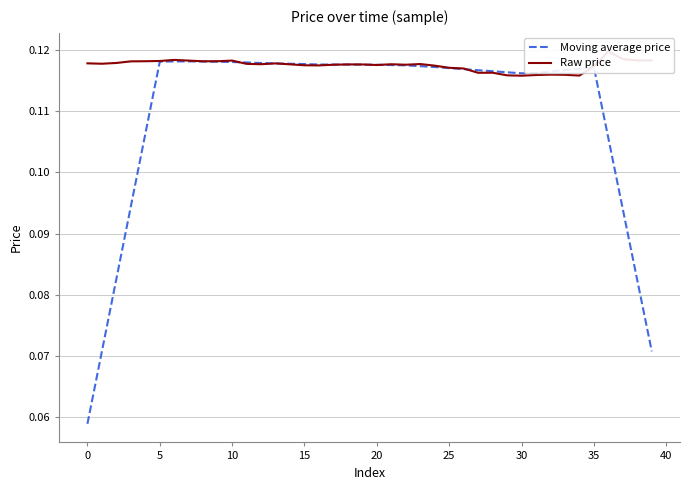

The value of Raw price at 0 is 0.1. True or false?

True